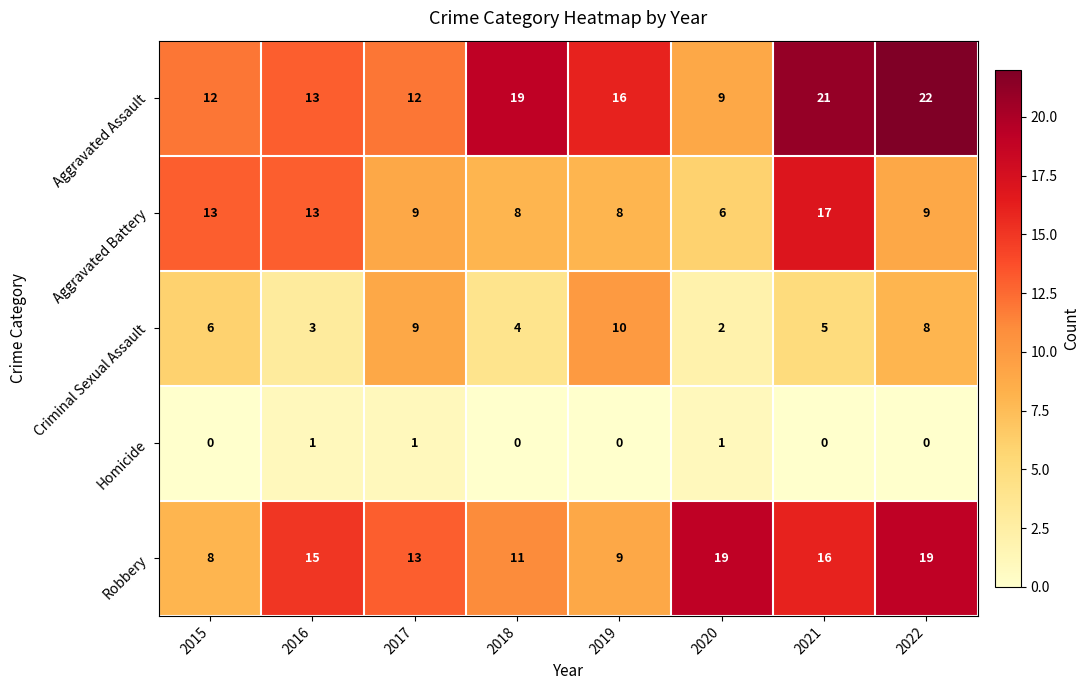

Where is Robbery nearest to the value 13?

2017